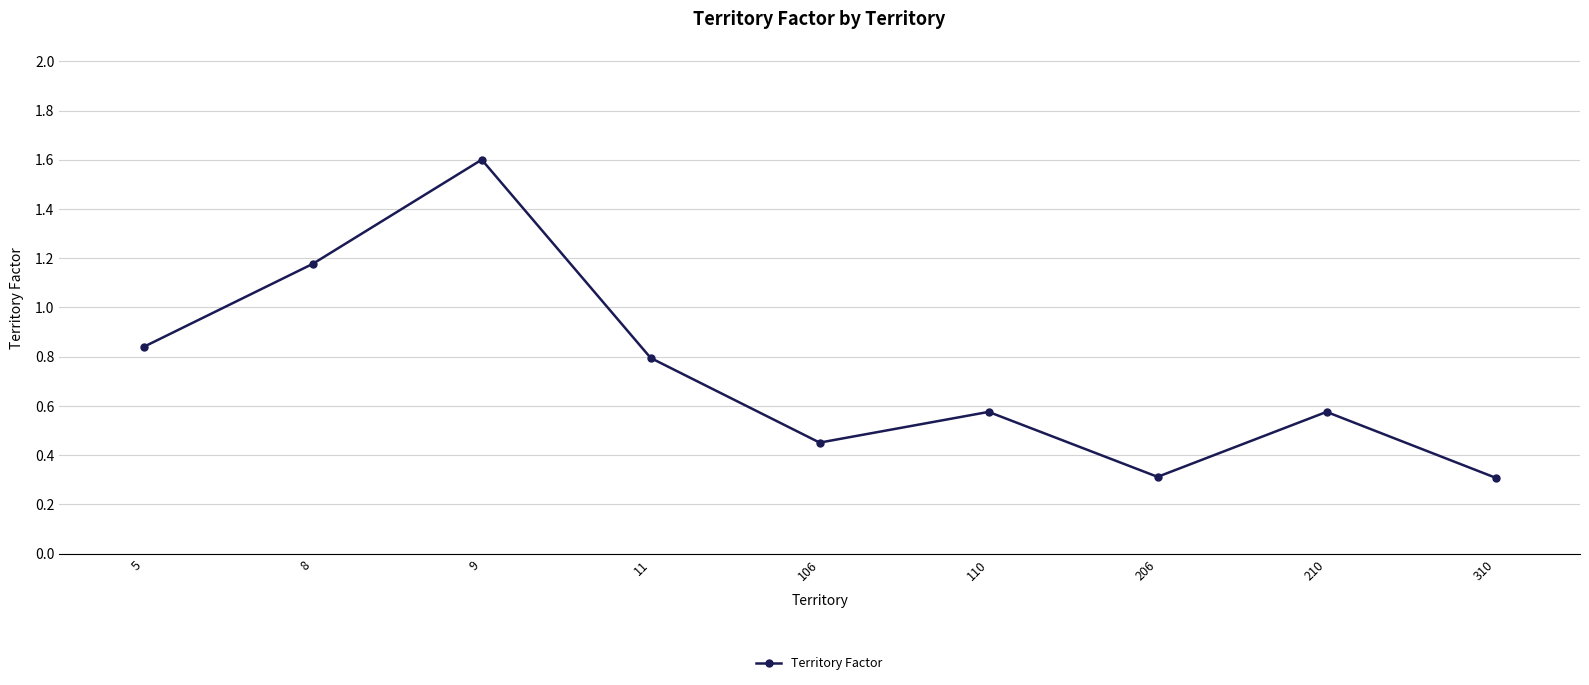

Where is the first local maximum?

9